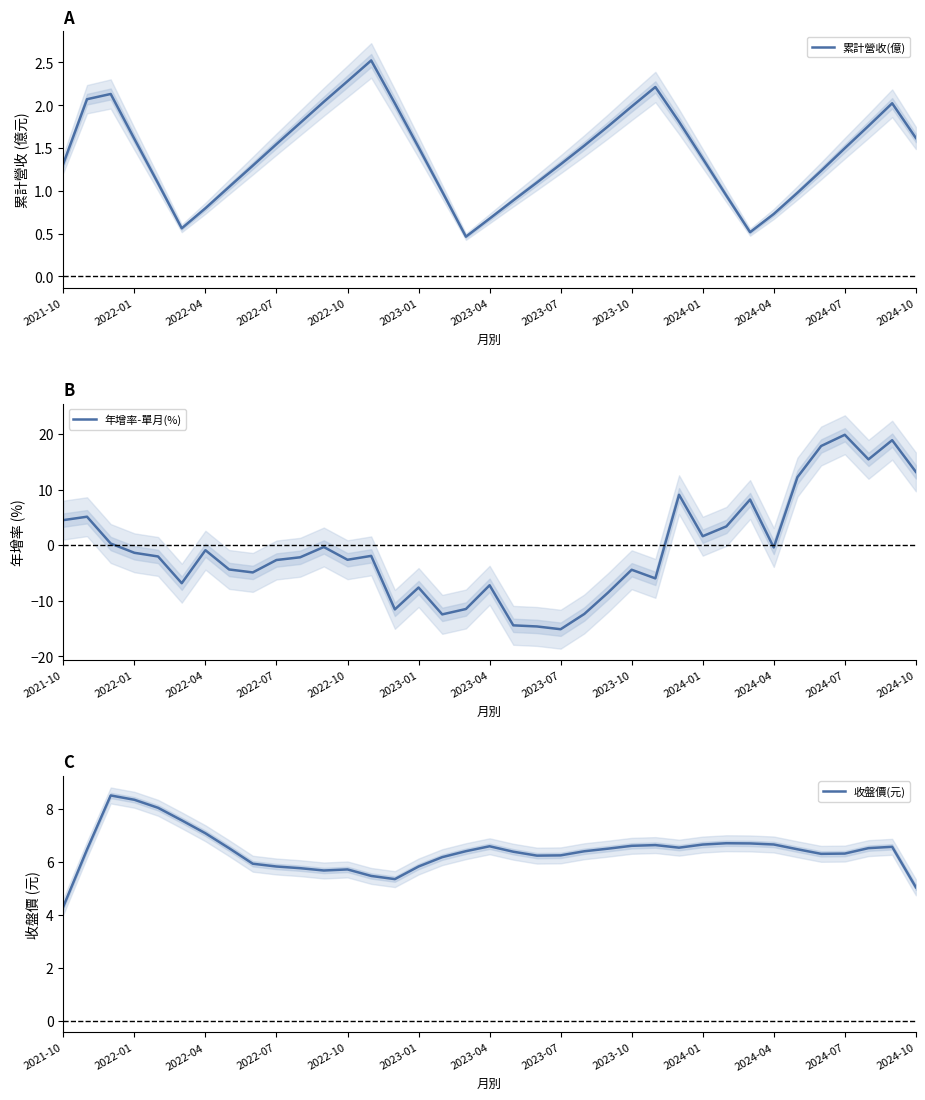

What is the maximum value for 累計營收(億)?

2.5